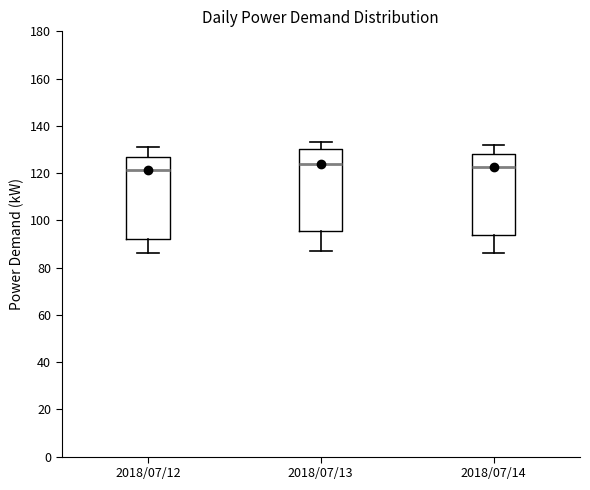

Reading left to right, read every box against the y-axis: the position of its median line, the range the box covers, and the ends of its whiskers. The values are not printed on the chart, so give them approximately, as read against the axis.

2018/07/12: median 122, box 92 to 128, whiskers 86 to 132
2018/07/13: median 124, box 96 to 130, whiskers 88 to 134
2018/07/14: median 122, box 94 to 128, whiskers 86 to 132